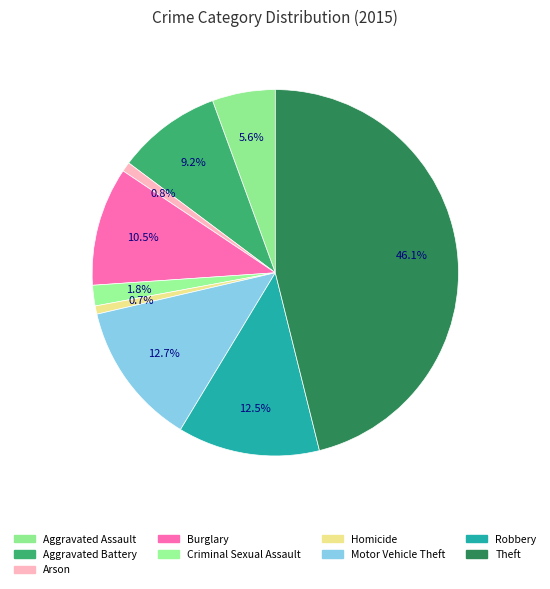

How many segments does this pie chart have?

9